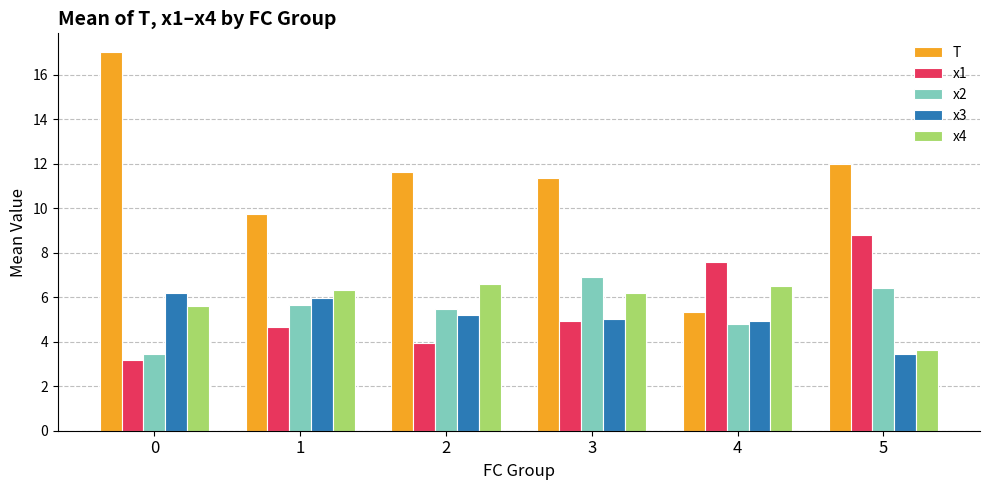

What is the sum of the x3 values at 4 and 1?

10.9